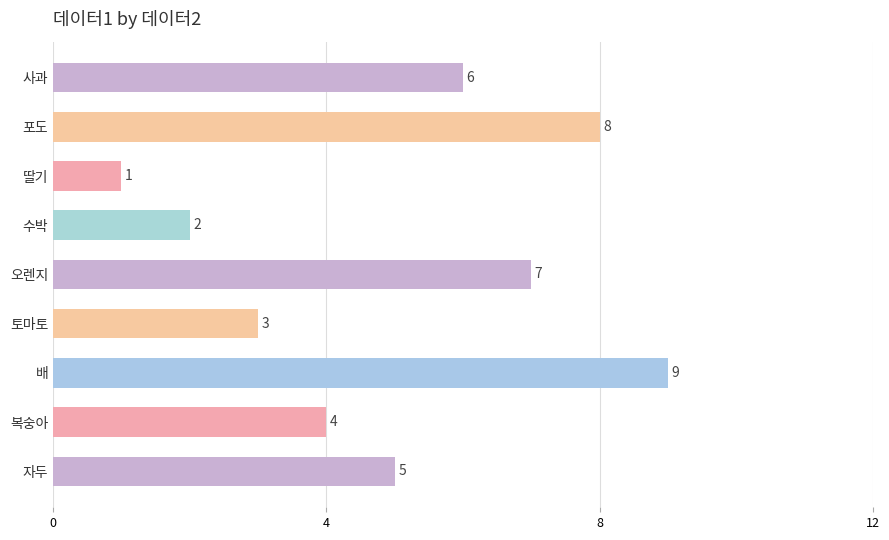

Which category has the highest value across all series?

배